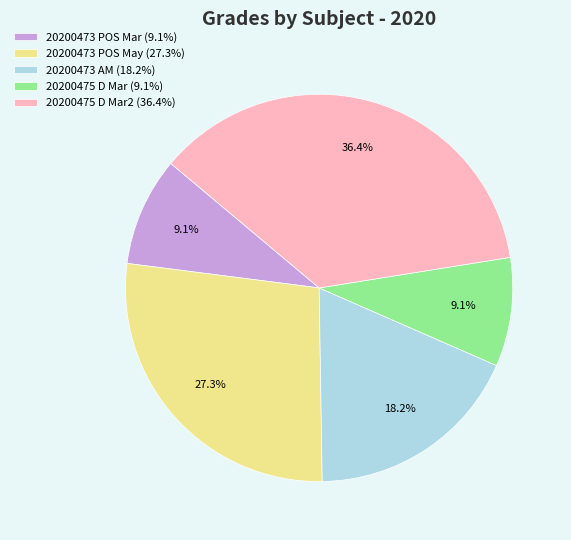

Which has a higher value, 20200475 D Mar2 (36.4%) or 20200473 POS Mar (9.1%)?

20200475 D Mar2 (36.4%)